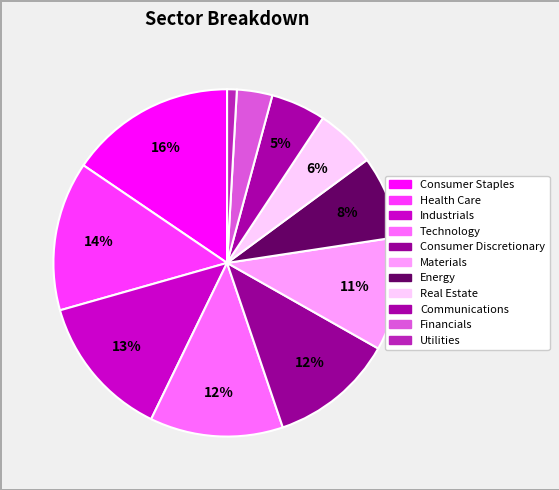

What is the smallest slice in the pie chart?

Utilities